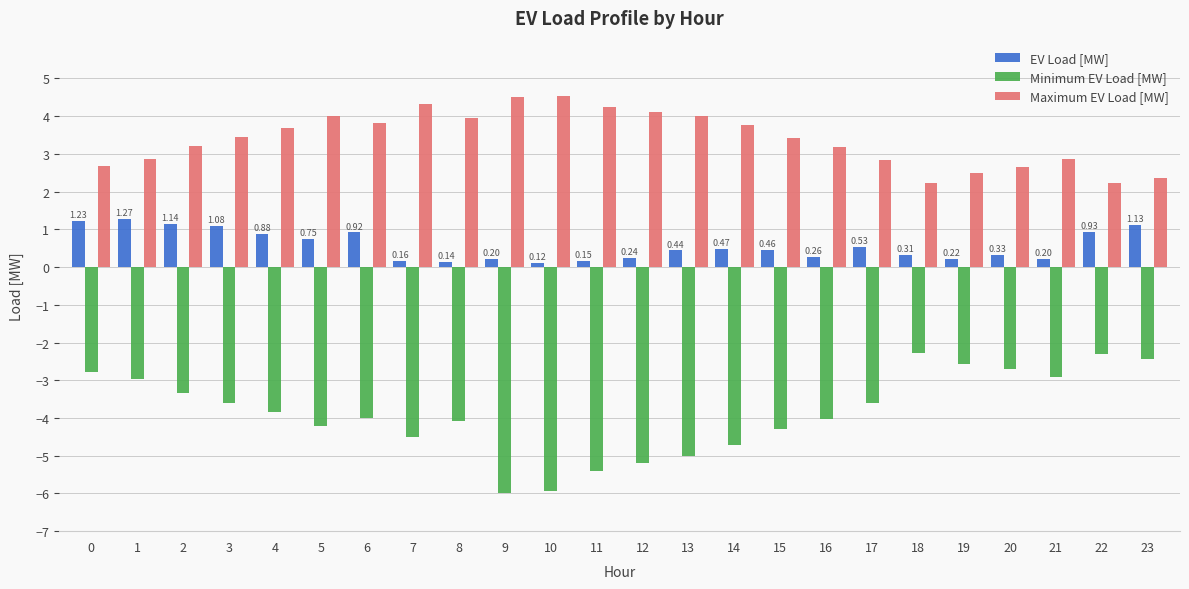

True or false: Maximum EV Load [MW] has a value of 1.0 at 5.

False